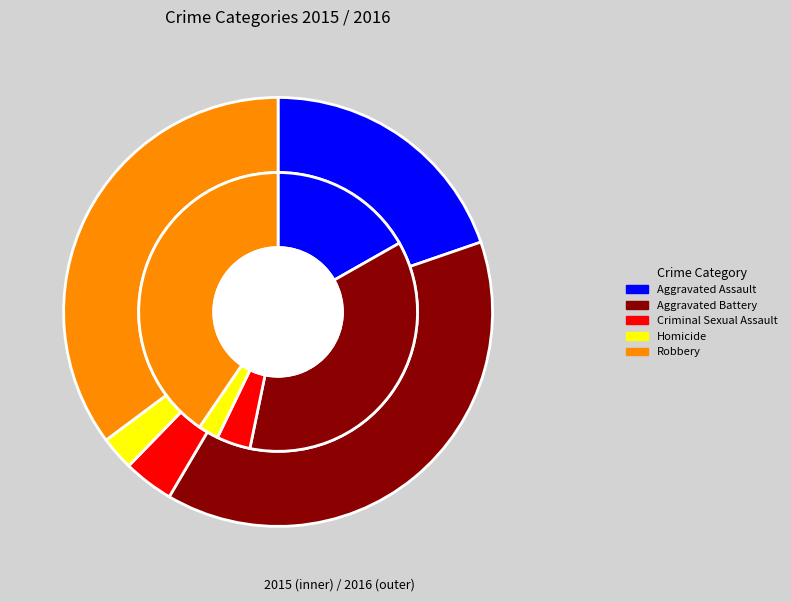

To the nearest percent, what is the difference between the 2 and 4 slice percentages?

37%